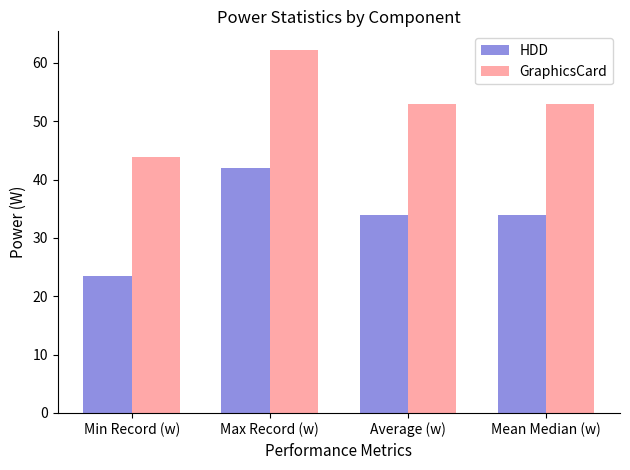

Which series has the largest total across all categories?

GraphicsCard